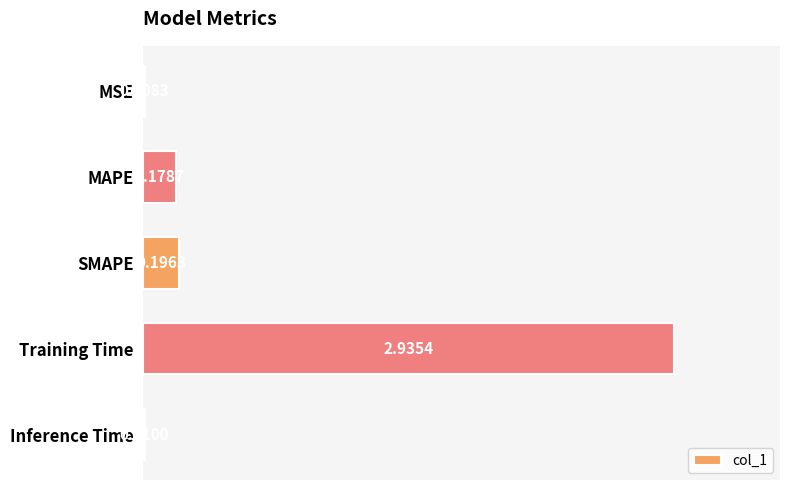

Between Inference Time and MAPE, which is larger?

MAPE